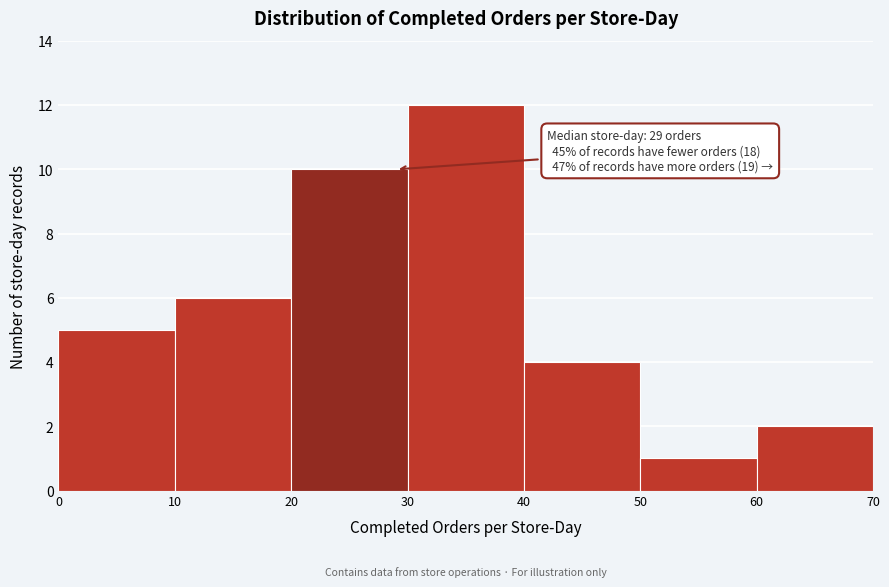

Which range on the x-axis has the tallest bar?

30 to 40